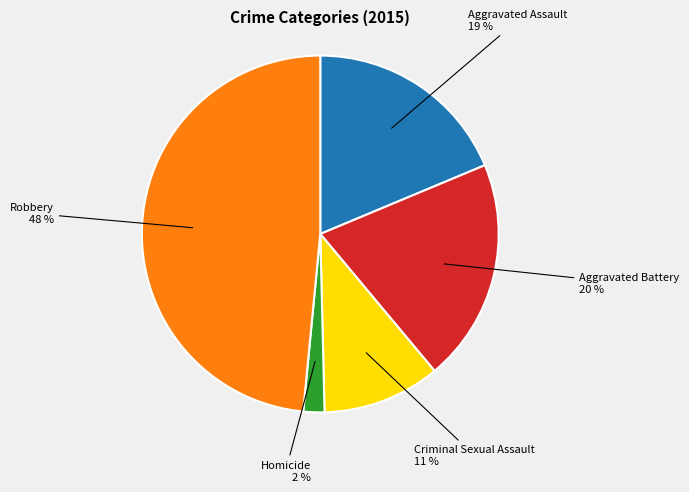

To the nearest percent, what is the average slice percentage?

20%